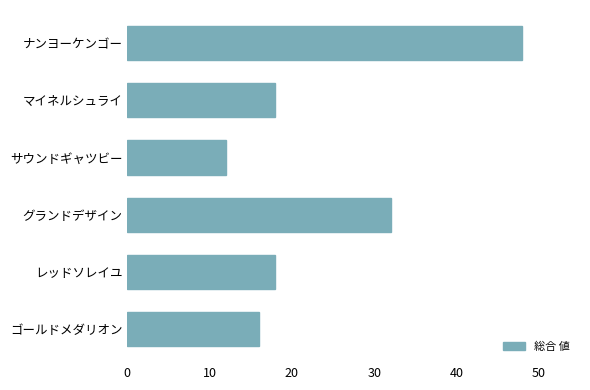

What is the smallest value displayed?

12